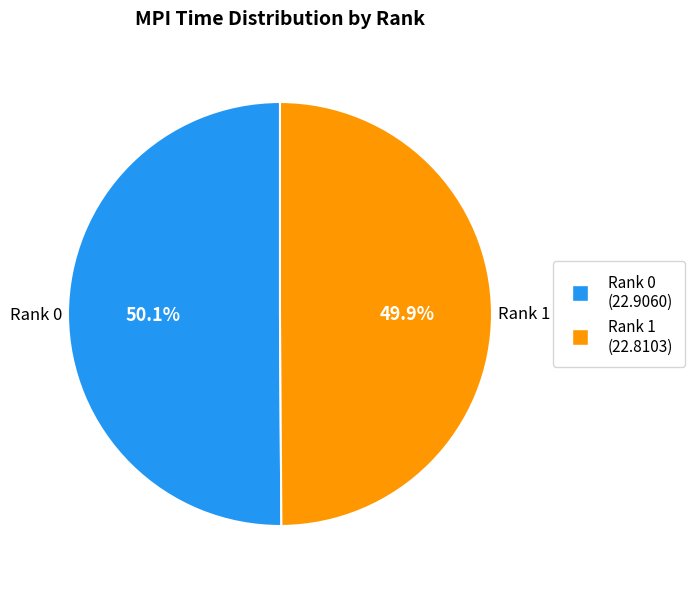

To the nearest percent, what is the average slice percentage?

50%